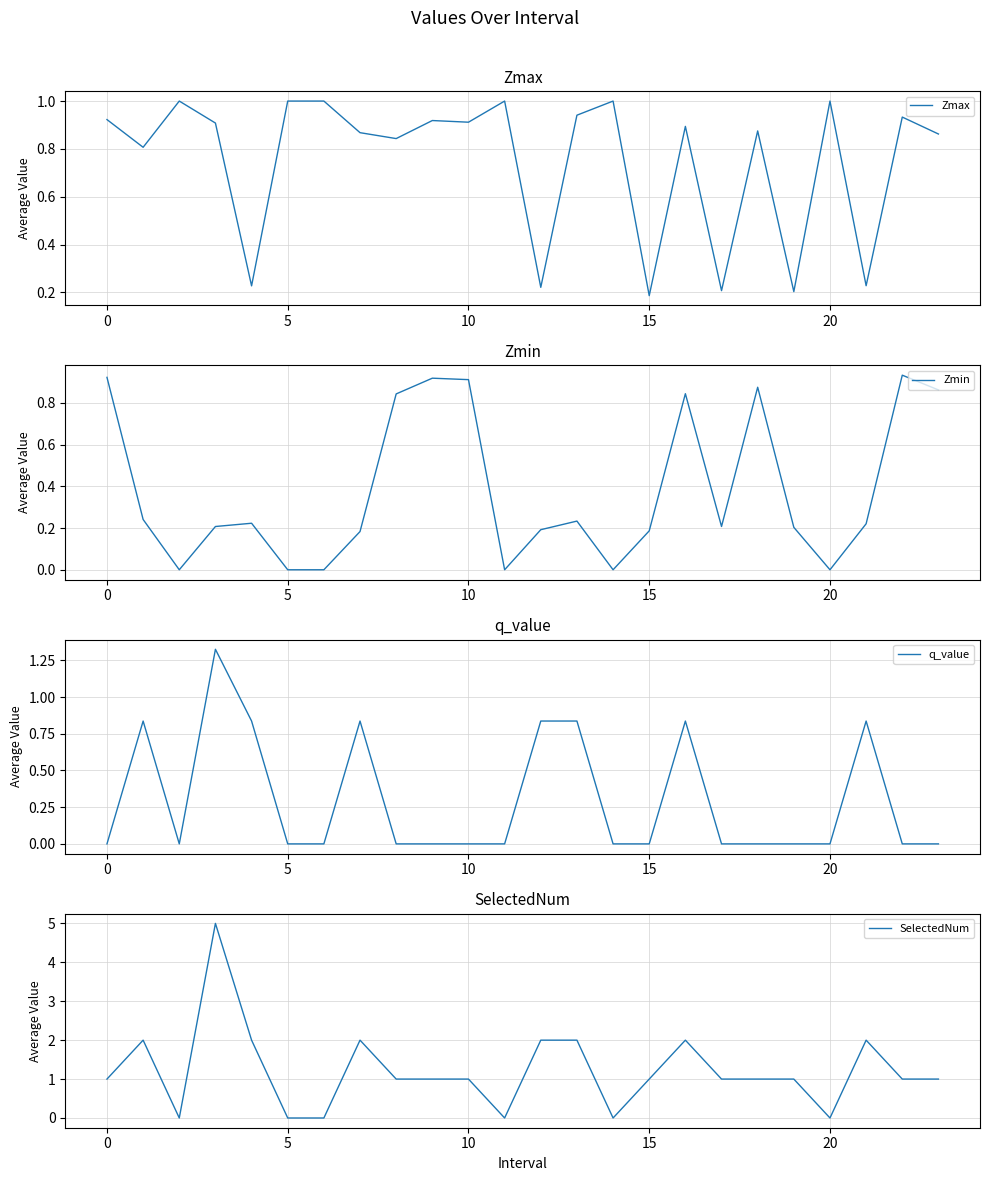

What are all the series names shown in the legend?

Zmax, Zmin, q_value, SelectedNum